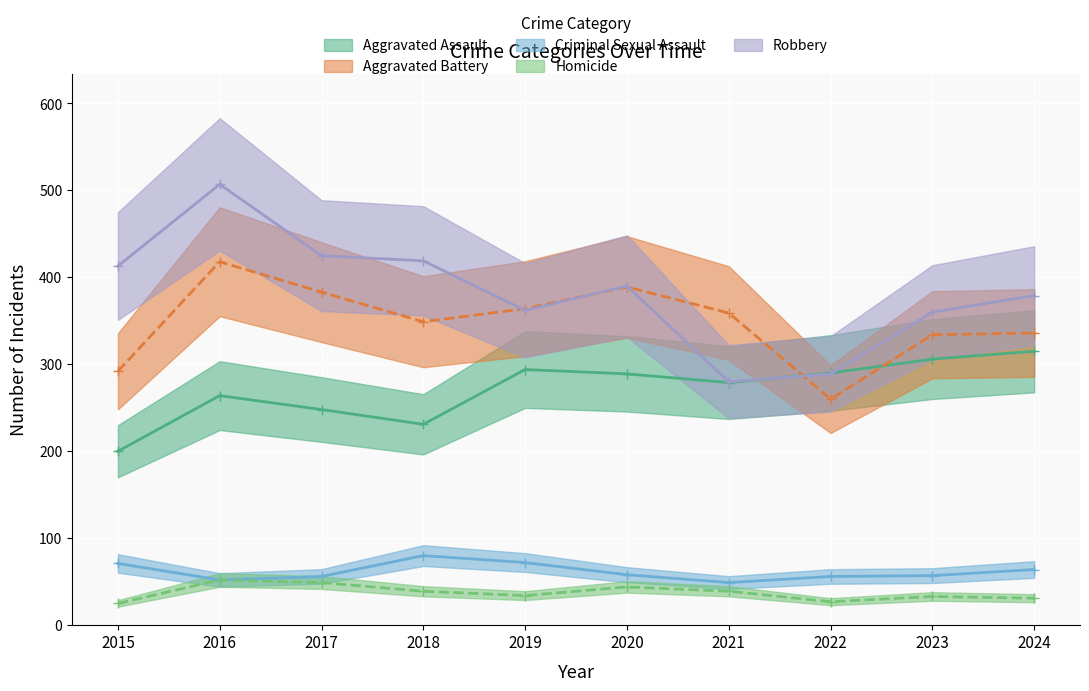

What is the value of the Robbery point at the 6th from the left?

390